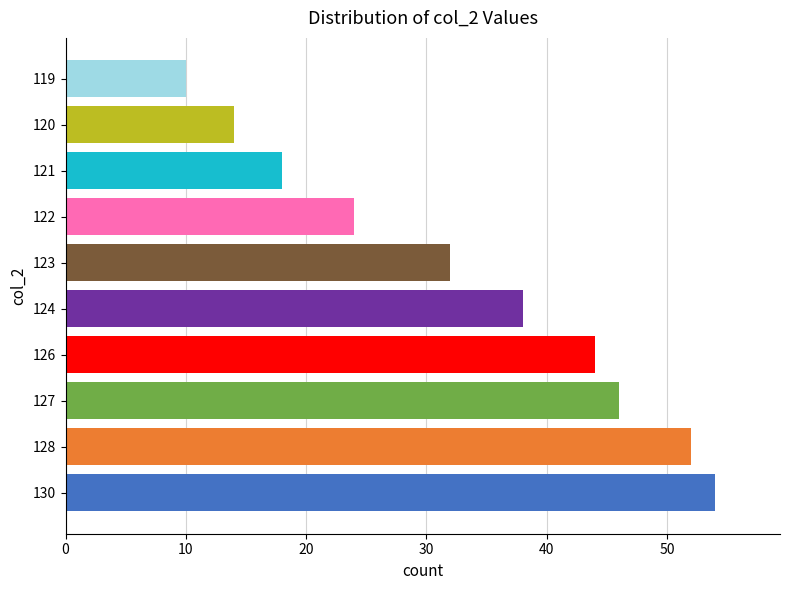

What is the difference between the maximum and second lowest values?

40